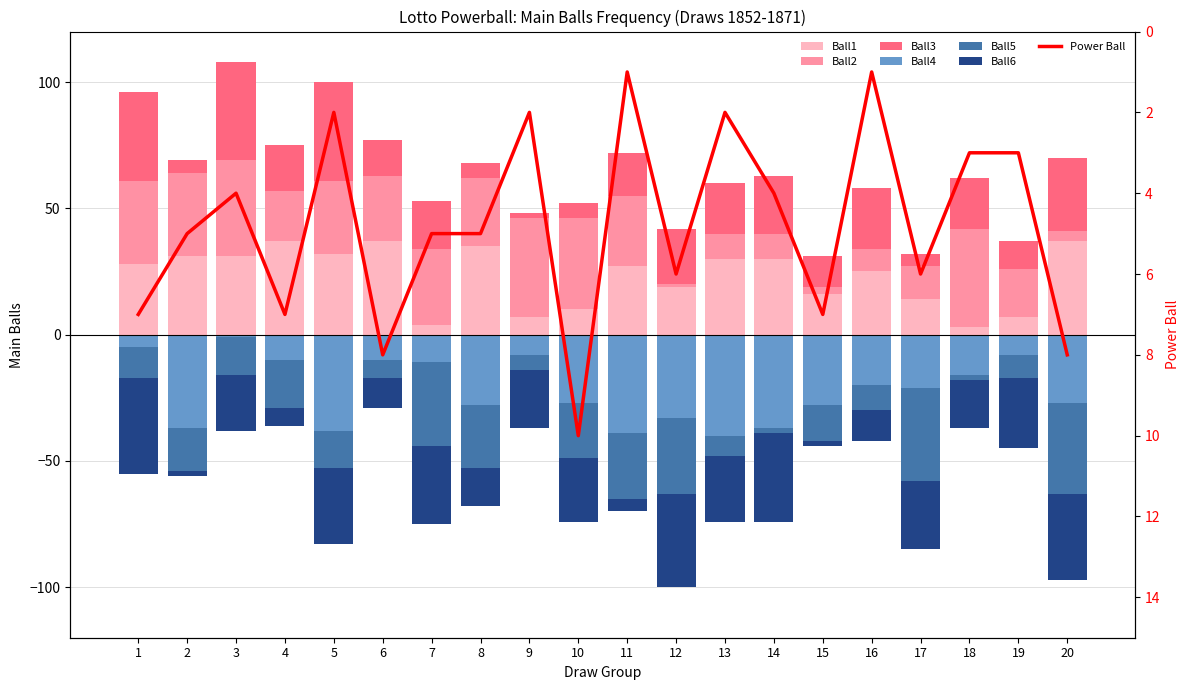

Which series has the widest spread of values?

Ball4